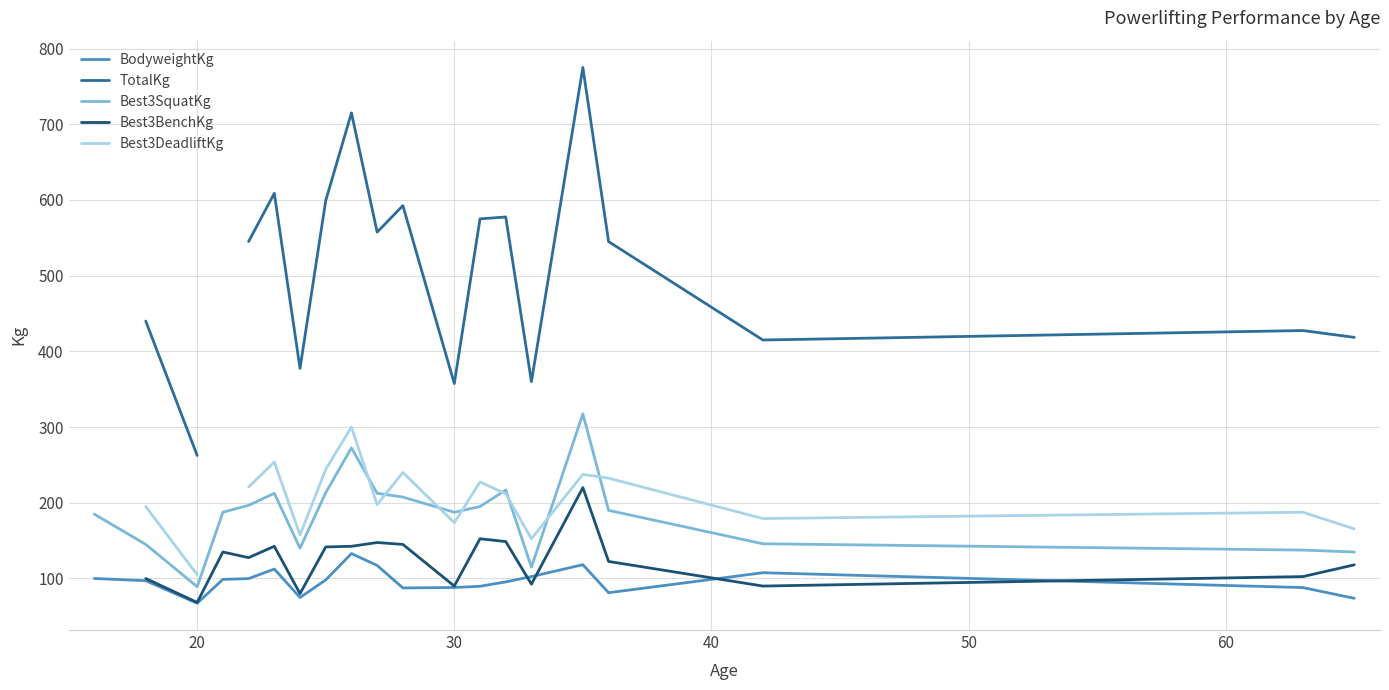

True or false: TotalKg and Best3DeadliftKg cross at least once.

False